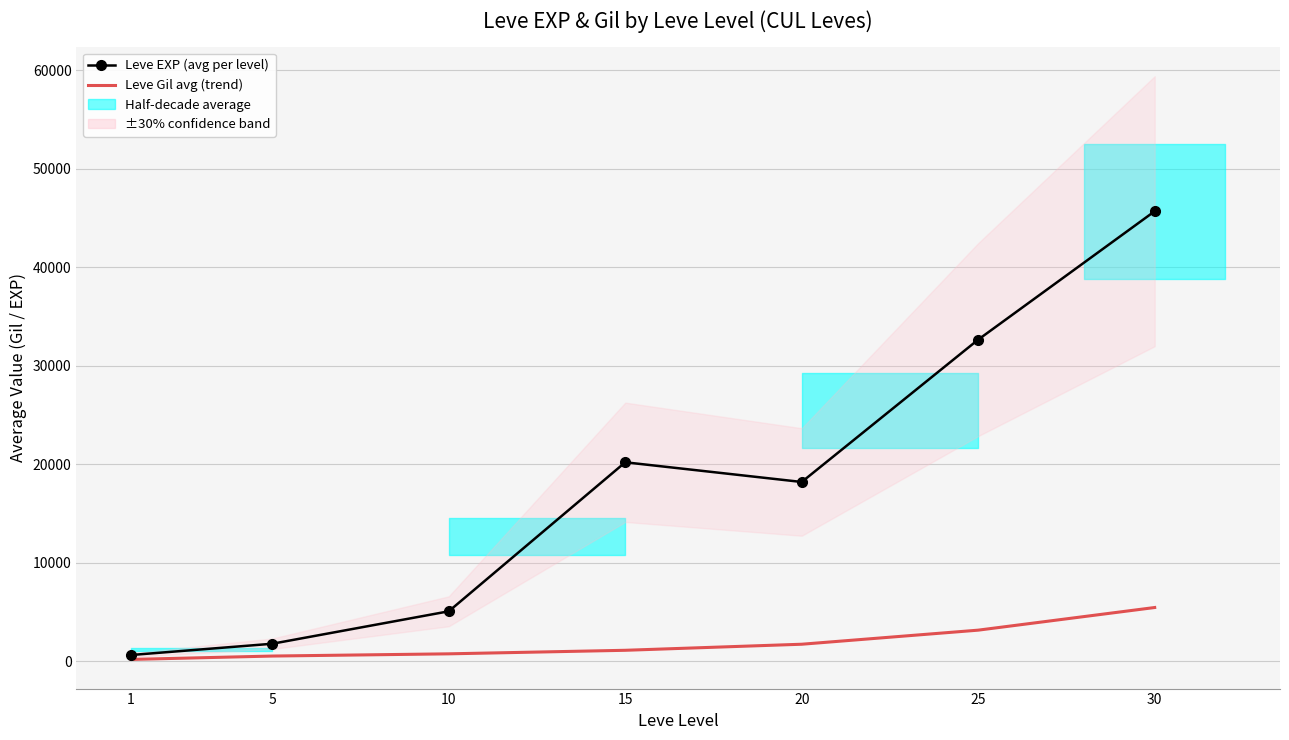

True or false: Leve EXP (avg per level) has a value of 1770 at 5.

True